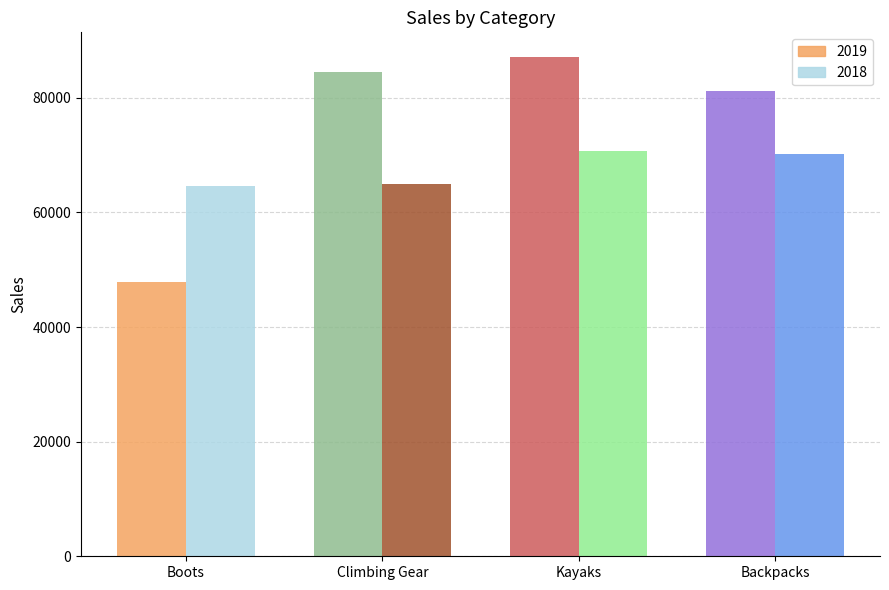

Reading left to right, transcribe all the data shown in this chart.

2019: Boots=47798.7	Climbing Gear=84542.6	Kayaks=87074.9	Backpacks=81160.9
2018: Boots=64592.9	Climbing Gear=65032.8	Kayaks=70792.6	Backpacks=70235.4